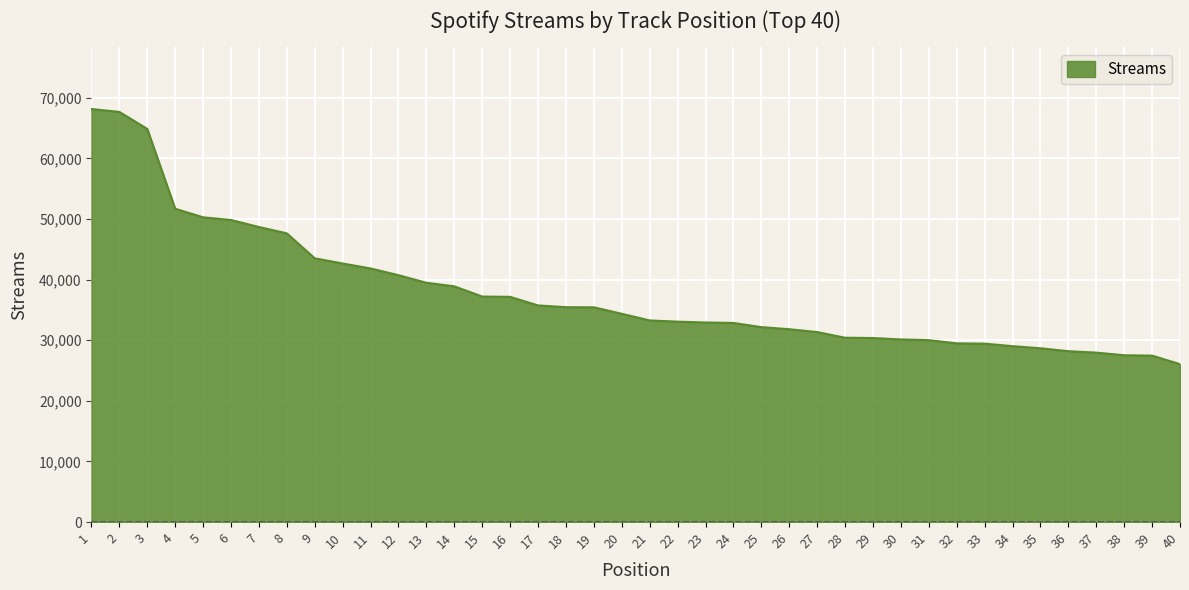

Approximately how many times larger is the value at 35 compared to 14?

0.7